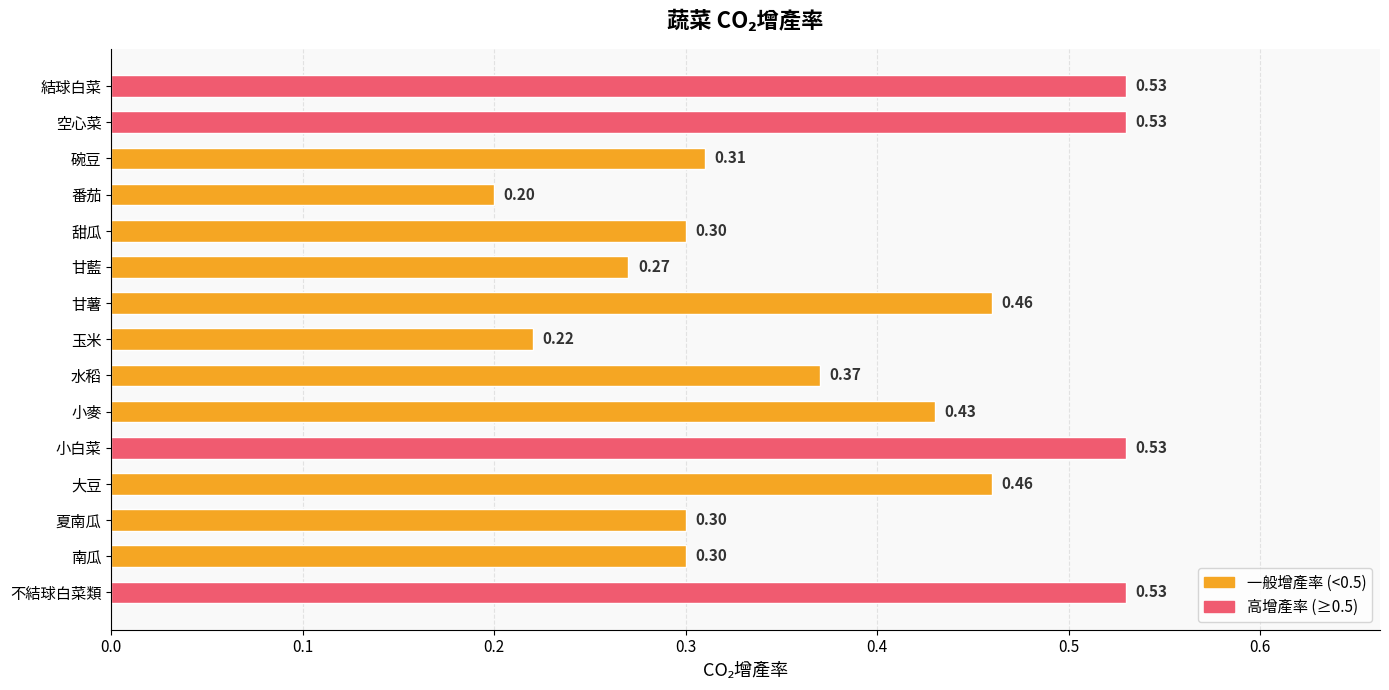

What is the difference between the maximum and minimum values?

0.3